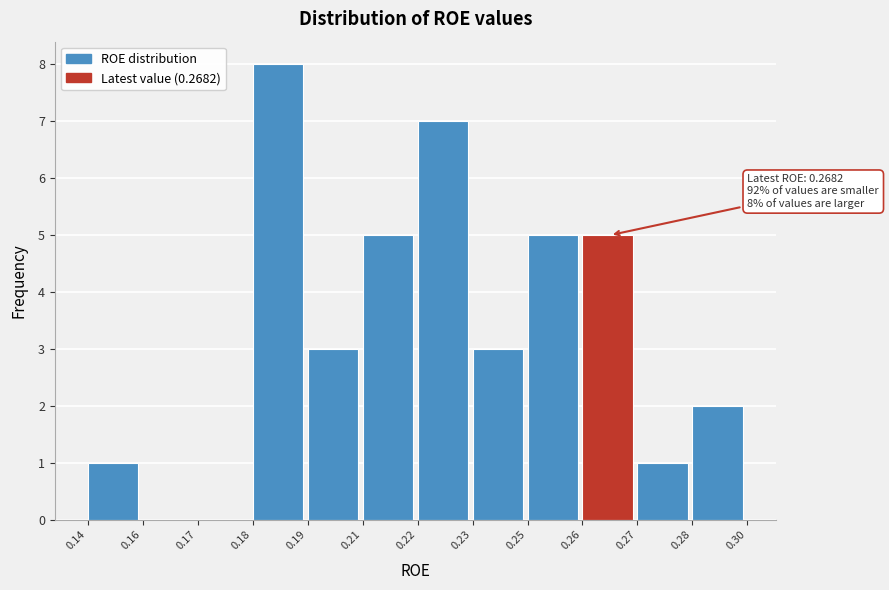

Reading right to left, transcribe all the data shown in this chart.

0.28=2	0.27=1	0.26=5	0.25=5	0.23=3	0.22=7	0.21=5	0.19=3	0.18=8	0.17=0	0.16=0	0.14=1